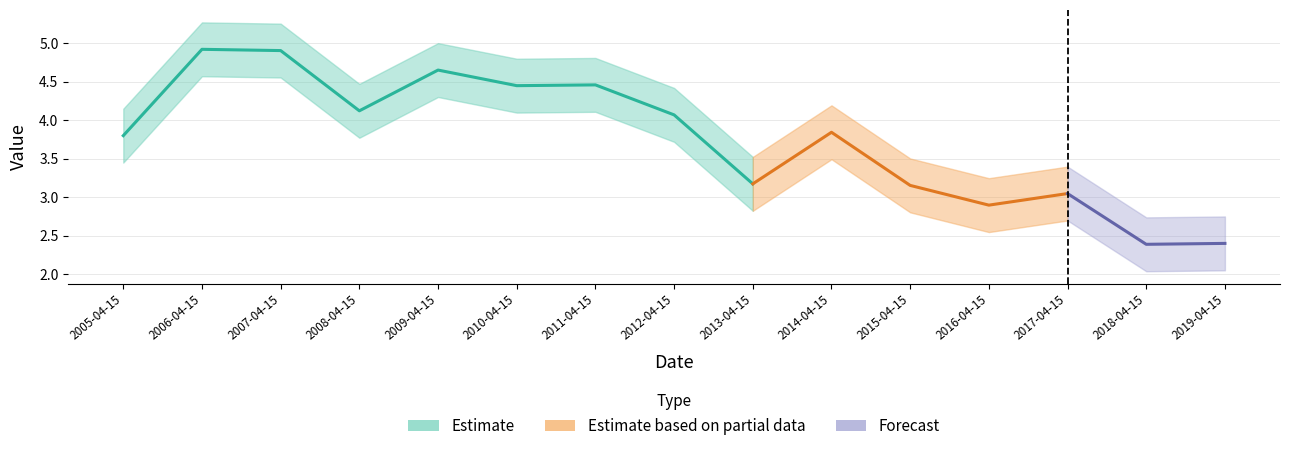

Rank the categories by value from lowest to highest.

2018-04-15, 2019-04-15, 2016-04-15, 2017-04-15, 2015-04-15, 2013-04-15, 2005-04-15, 2014-04-15, 2012-04-15, 2008-04-15, 2010-04-15, 2011-04-15, 2009-04-15, 2007-04-15, 2006-04-15